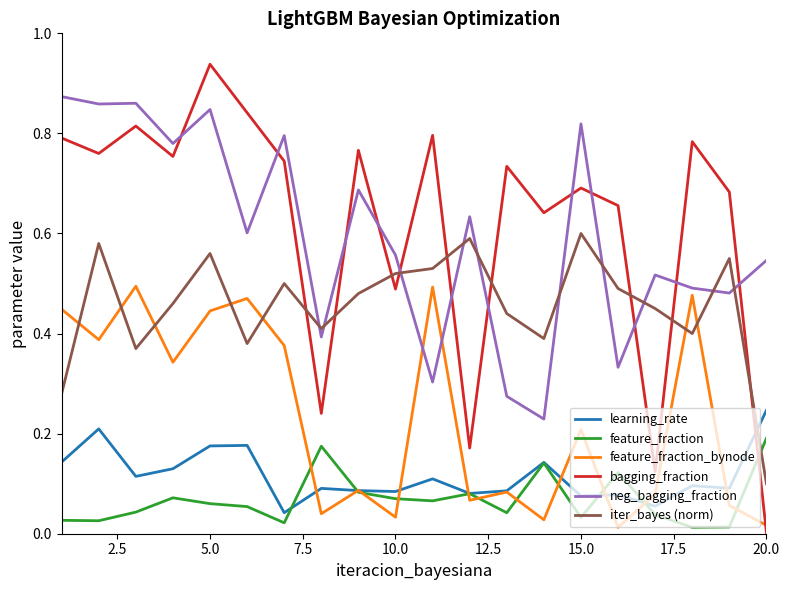

List the series in order of their peak value, highest first.

bagging_fraction, neg_bagging_fraction, iter_bayes (norm), feature_fraction_bynode, learning_rate, feature_fraction